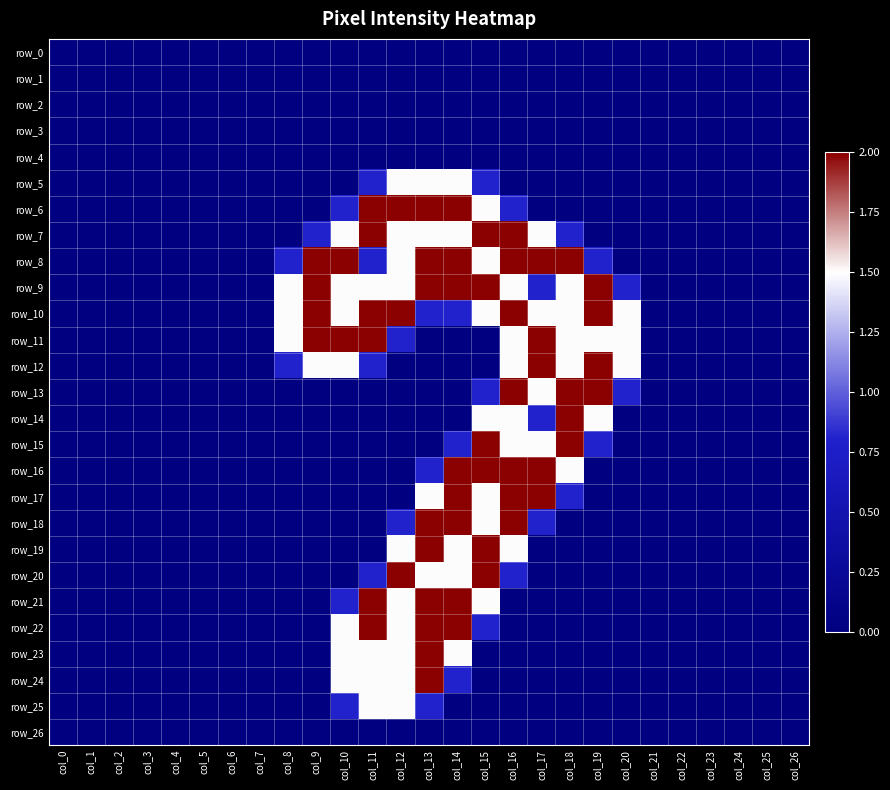

What is the sum of the row_20 values at col_26 and col_14?

1.5